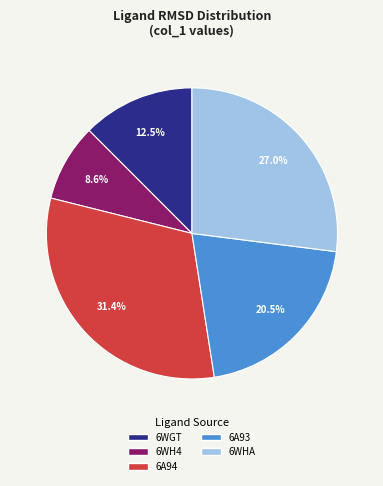

Is there a majority slice in this chart?

No